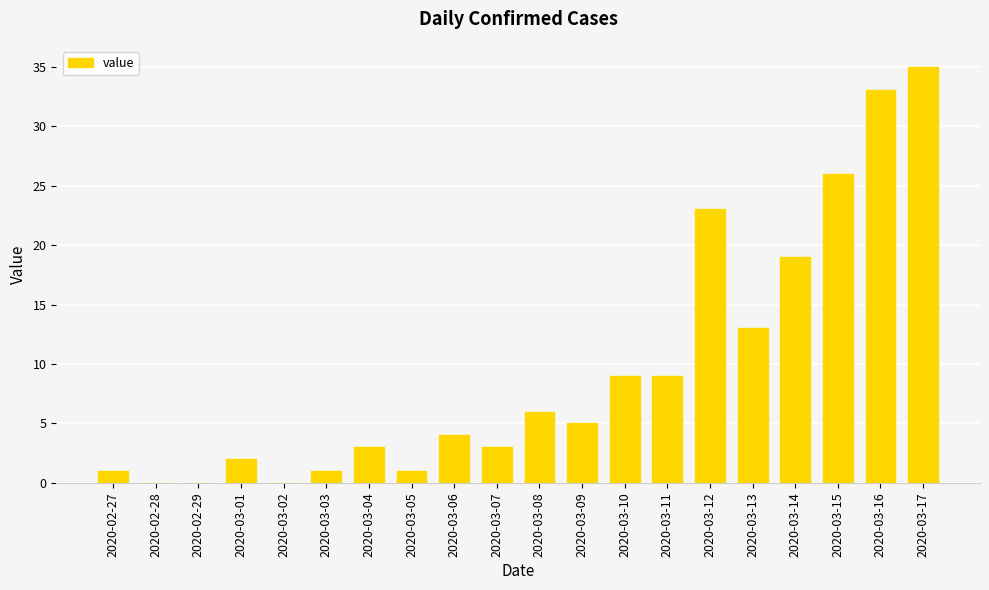

What is the ratio of the value at 2020-03-15 to the value at 2020-03-09?

5.2